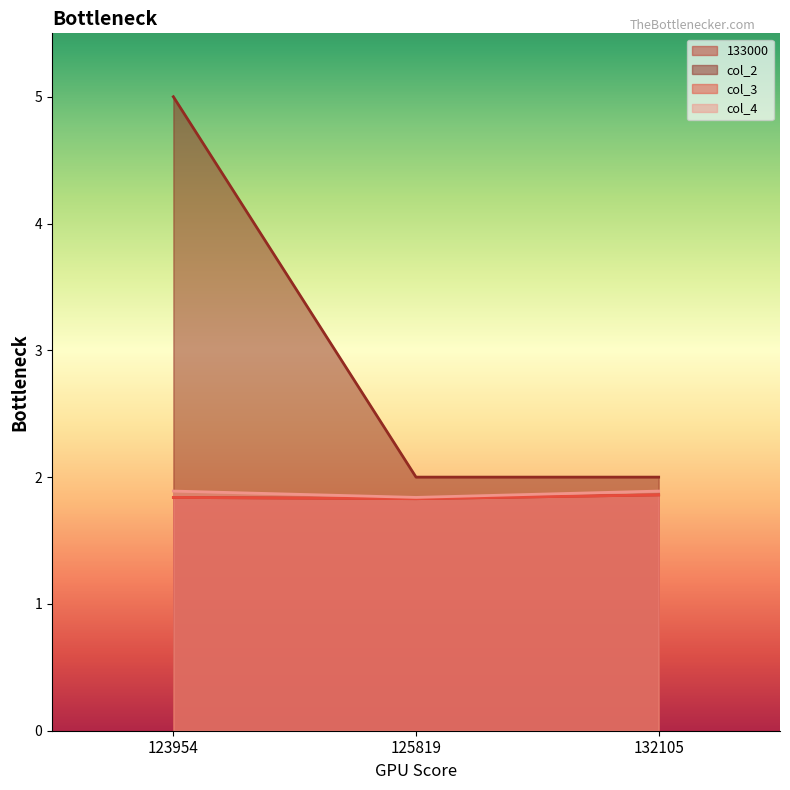

Rank the series at 123954 from highest to lowest value.

col_2, col_4, 133000, col_3